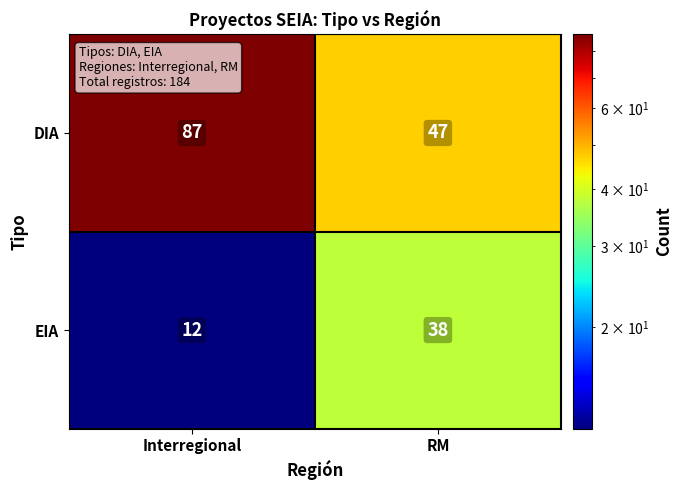

At which category is the sum across all series the highest?

Interregional